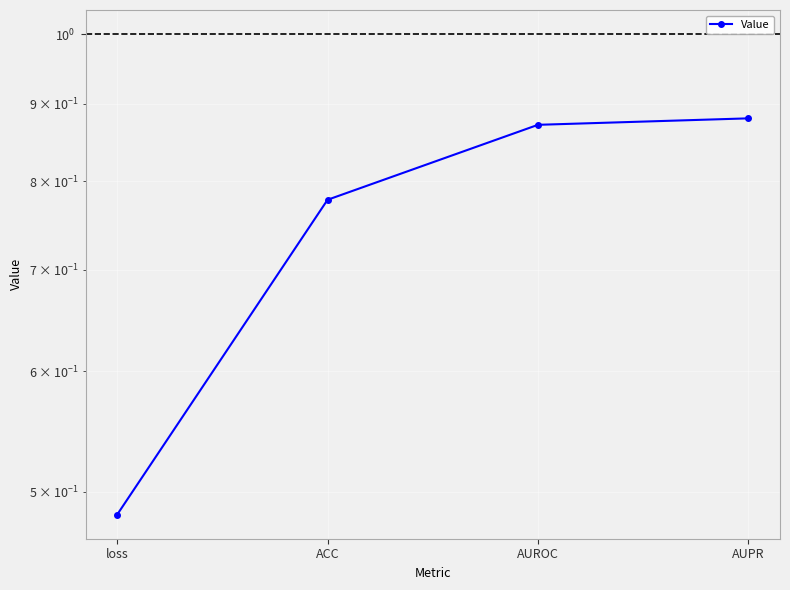

Is it true that the value at ACC is 0.8?

True